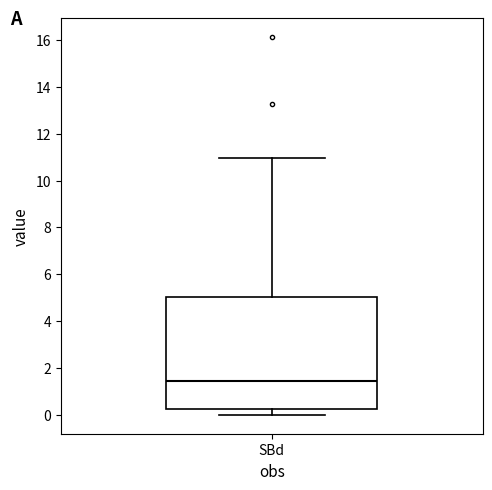

Where does the upper whisker of the box for SBd end on the y-axis? The values are not printed on the chart, so give them approximately, as read against the axis.

11.0